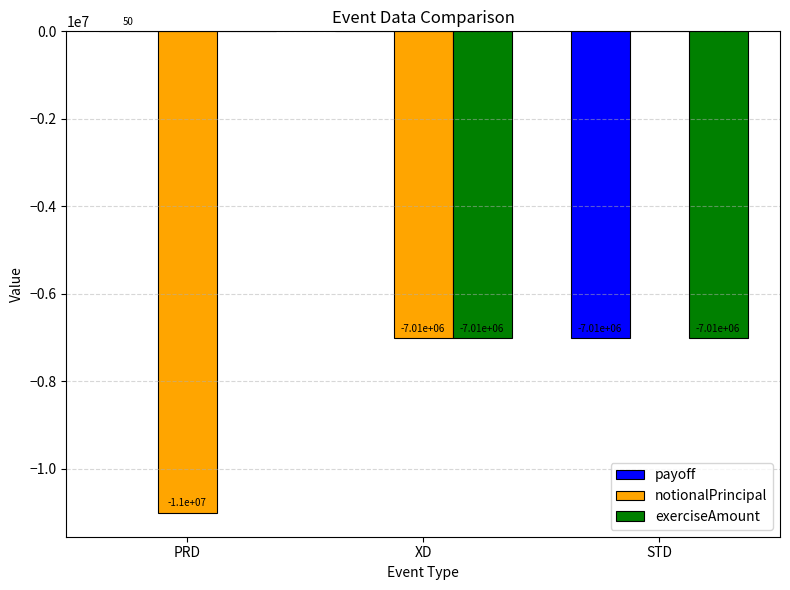

Which series changed the most between PRD and XD?

exerciseAmount